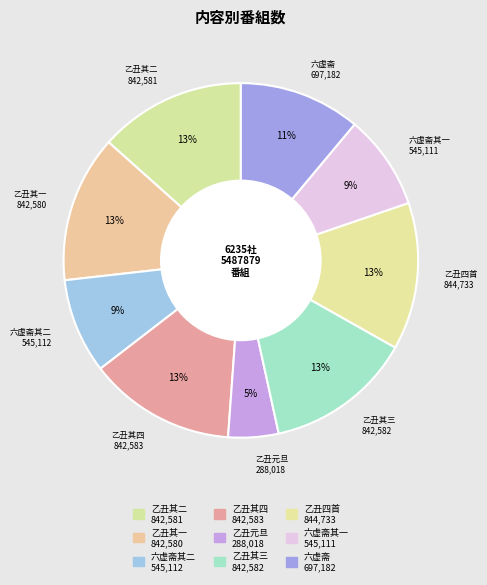

To the nearest percent, what percentage of the pie is 乙丑其四?

13%